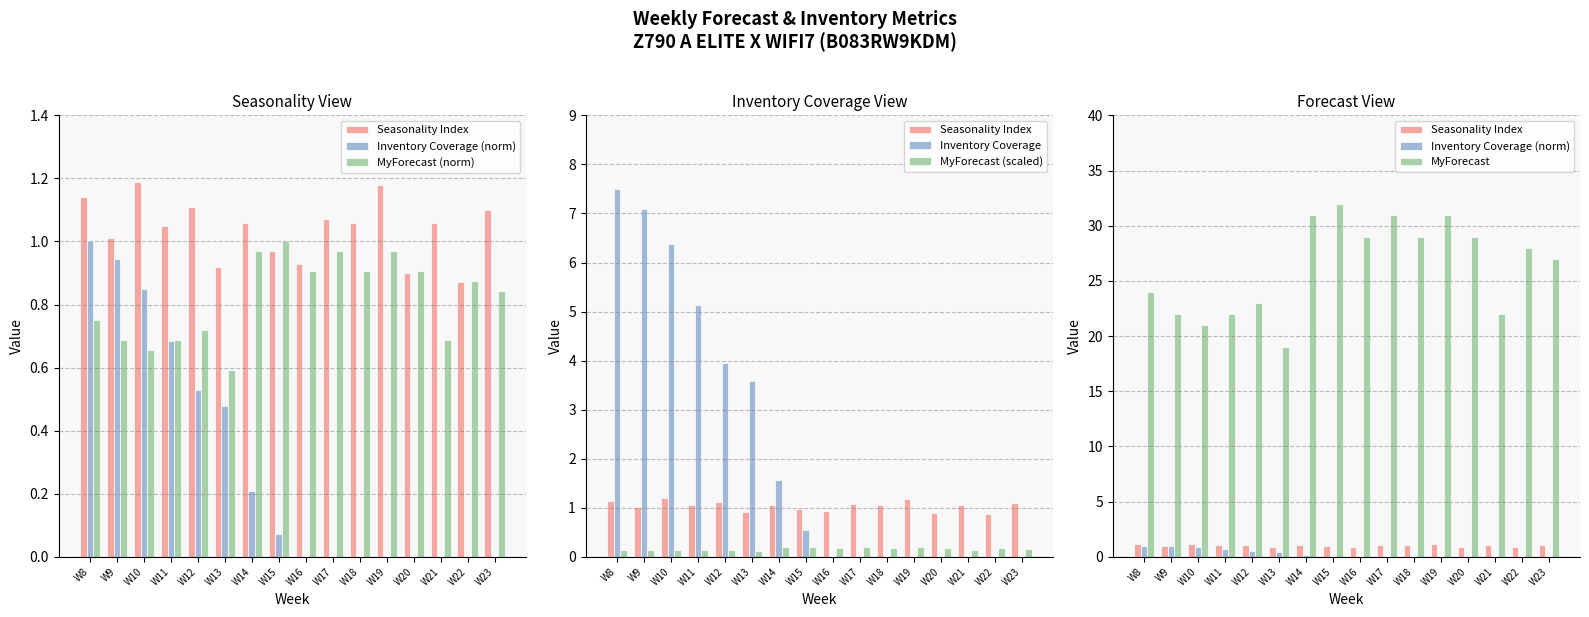

Rank the series at W10 from lowest to highest value.

MyForecast (scaled), MyForecast (norm), Inventory Coverage (norm), Seasonality Index, Inventory Coverage, MyForecast